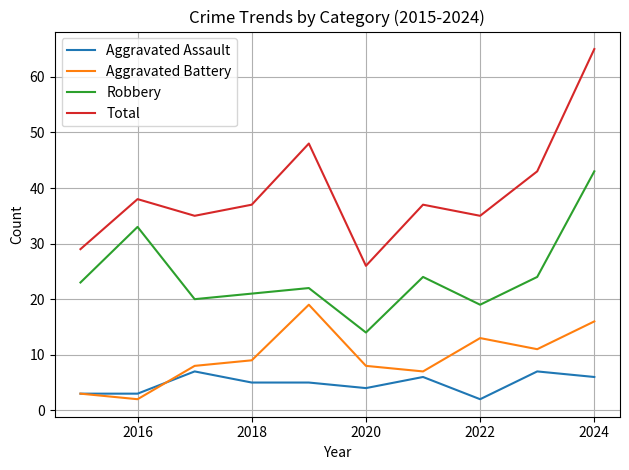

True or false: Total has more than 0 points higher than both neighbors.

True